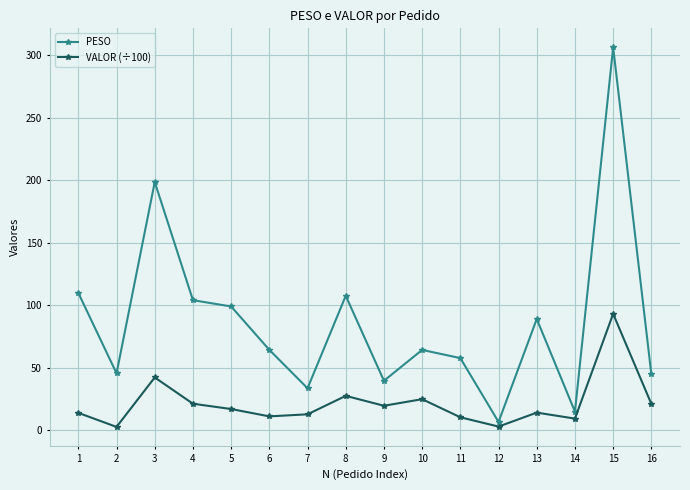

Is the value of PESO at 9 greater than the value of VALOR (÷100) at 8?

Yes